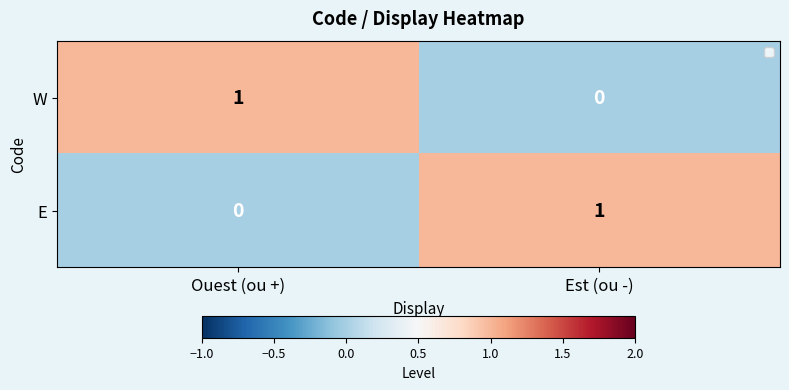

At which label does E reach its minimum?

Ouest (ou +)